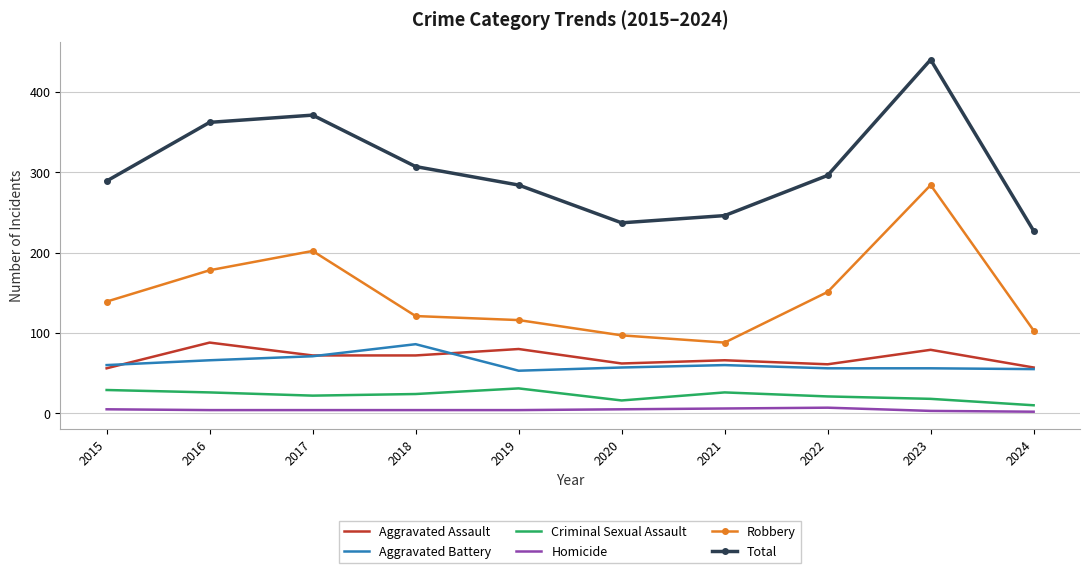

True or false: Criminal Sexual Assault and Aggravated Battery cross at least once.

False